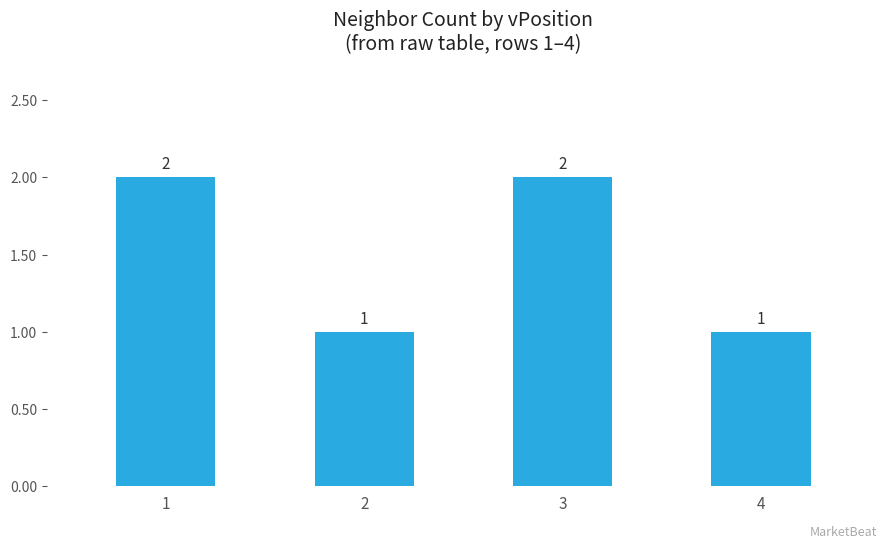

What is the average value?

2